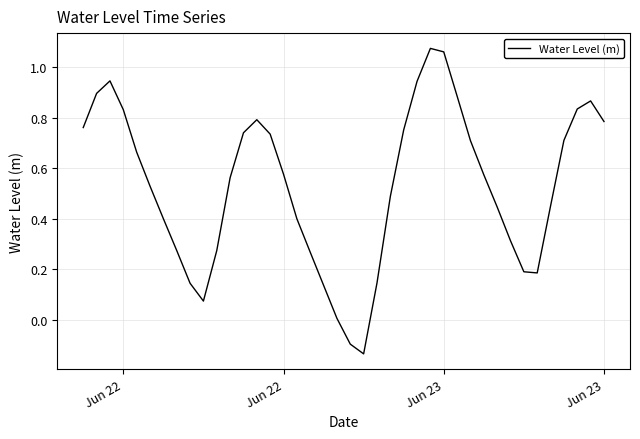

What is the difference between the maximum and minimum values?

1.2